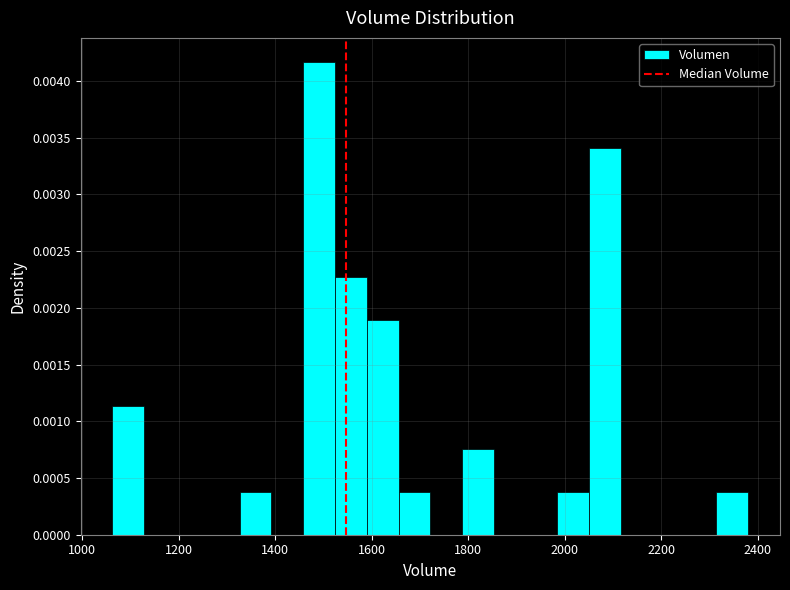

Read against the x-axis, roughly where is the centre of the tallest bar?

1500